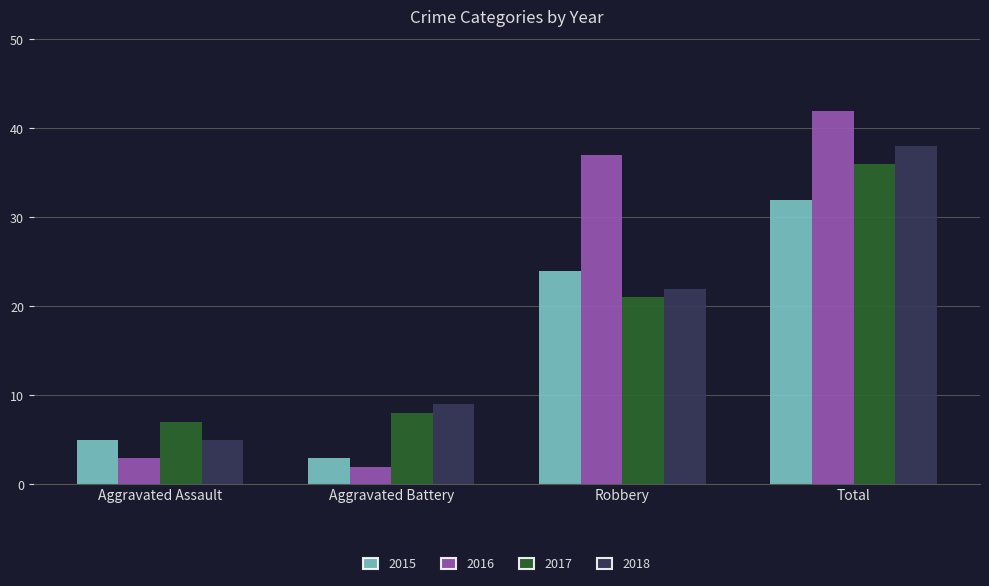

What is the difference between the maximum and minimum values in the 2015 series?

29